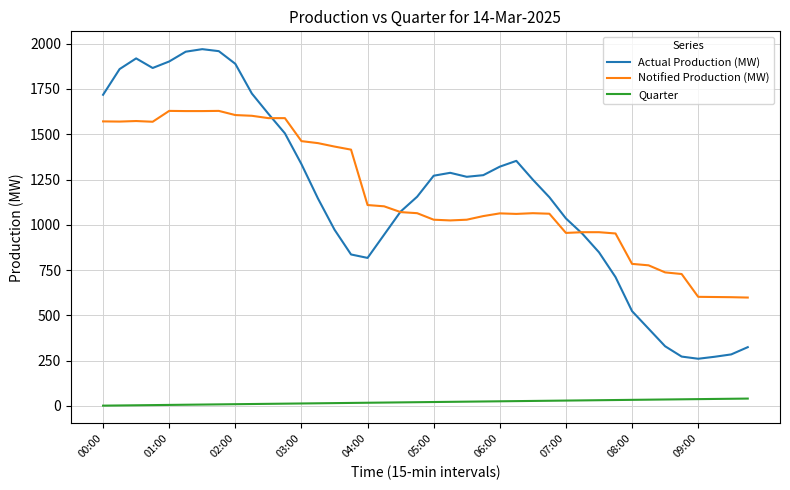

Rank the series by their maximum value, from highest to lowest.

Actual Production (MW), Notified Production (MW), Quarter